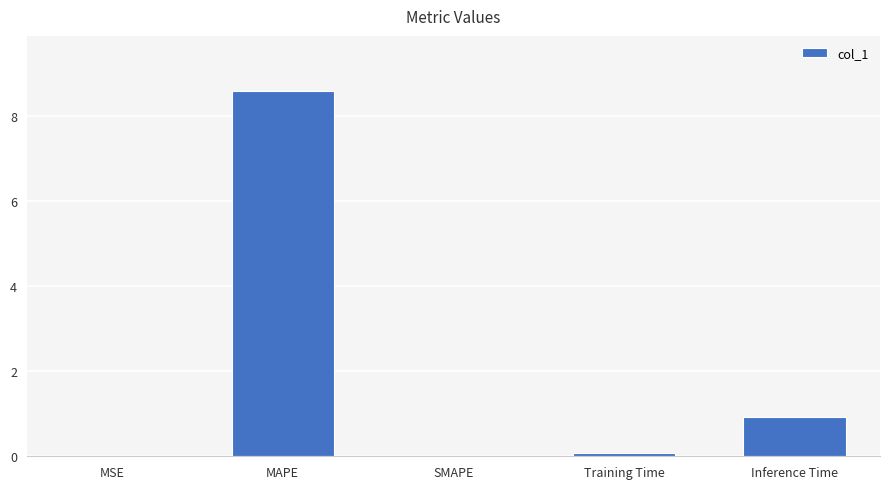

Read the value at Inference Time.

0.9